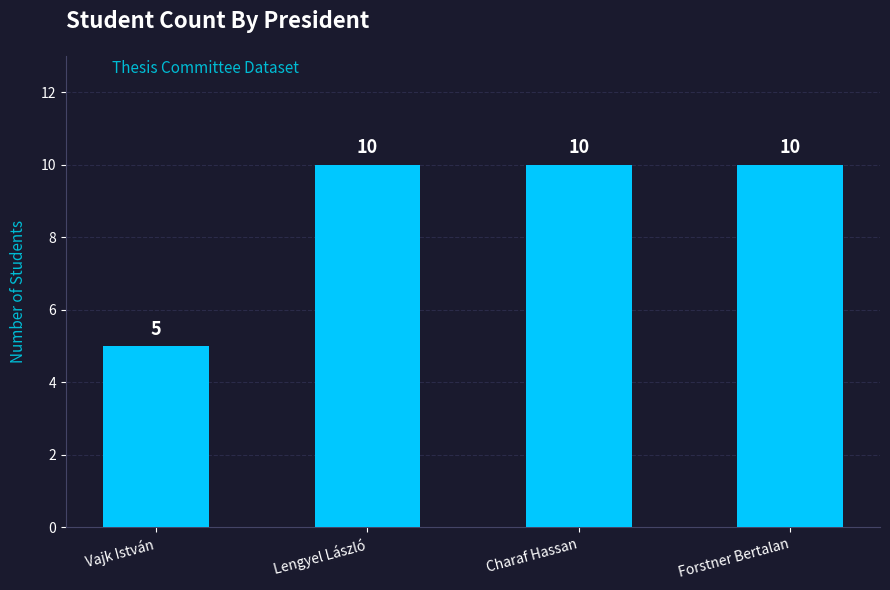

What is the difference between the maximum and minimum values?

5